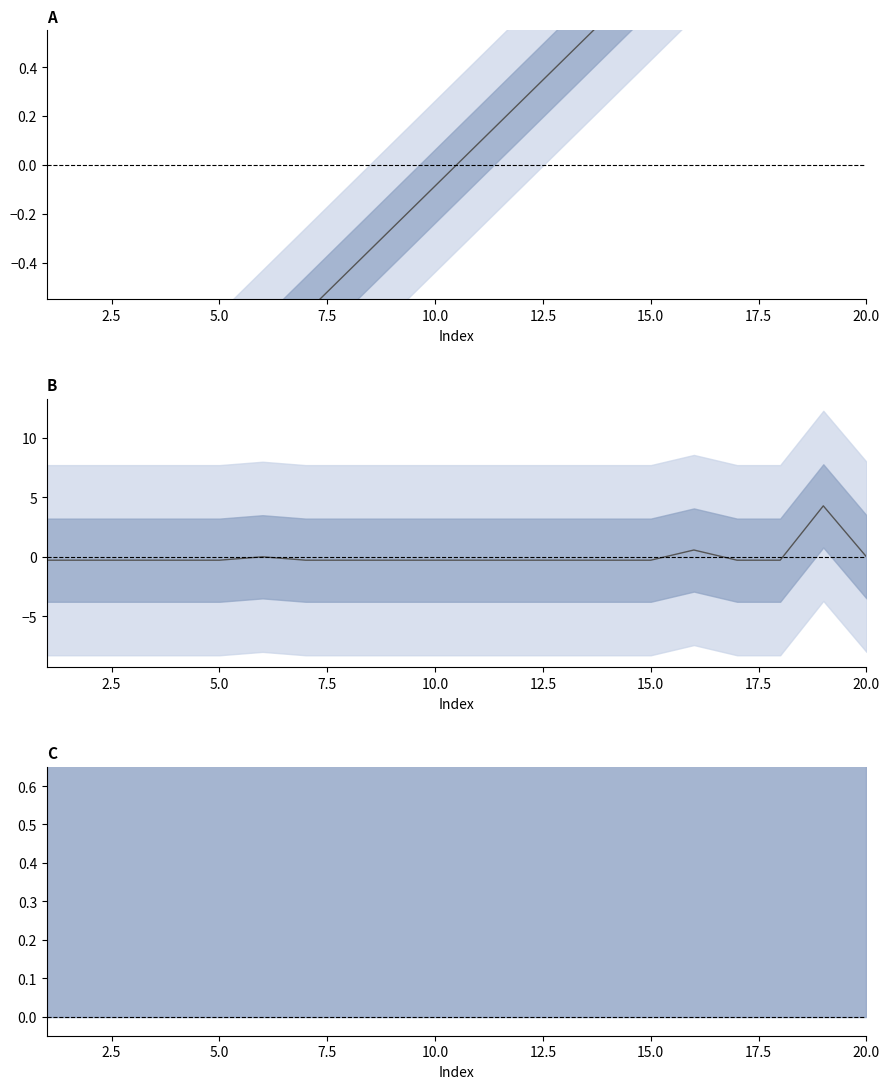

How many negative values does the link_score series have?

18